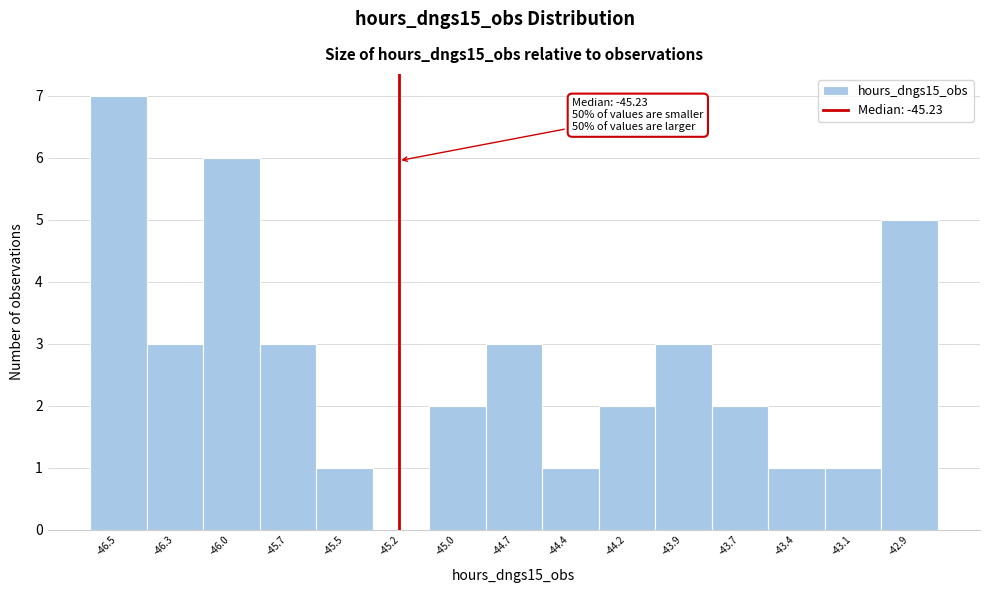

Reading left to right, extract all data points from this chart.

-46.5=7	-46.3=3	-46.0=6	-45.7=3	-45.5=1	-45.2=0	-45.0=2	-44.7=3	-44.4=1	-44.2=2	-43.9=3	-43.7=2	-43.4=1	-43.1=1	-42.9=5